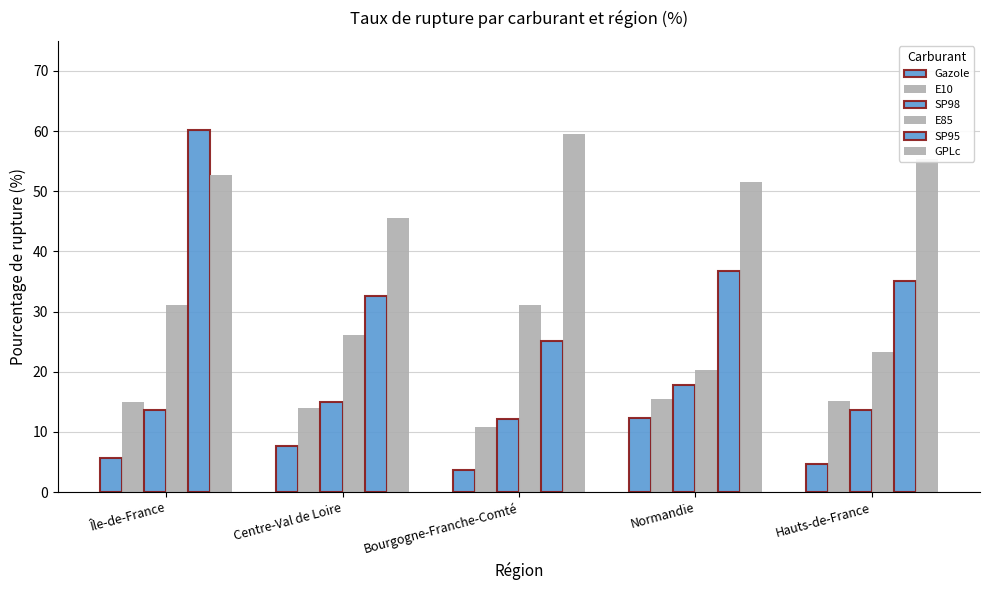

What position from the left is Centre-Val de Loire?

2